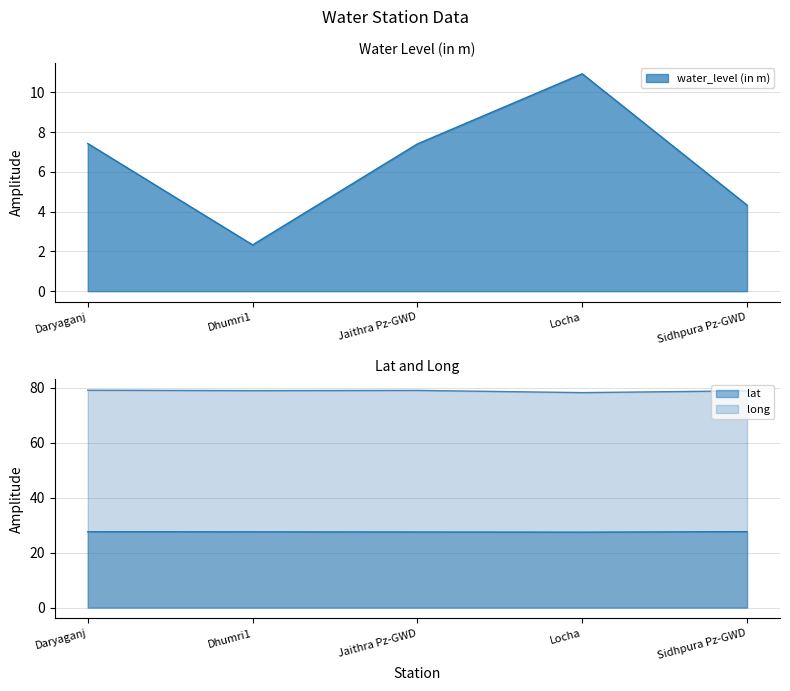

Reading left to right, transcribe all the data shown in this chart.

water_level (in m): 7.4	2.3	7.4	10.9	4.3
lat: 27.6	27.6	27.5	27.5	27.6
long: 79.1	78.9	79.0	78.2	78.9